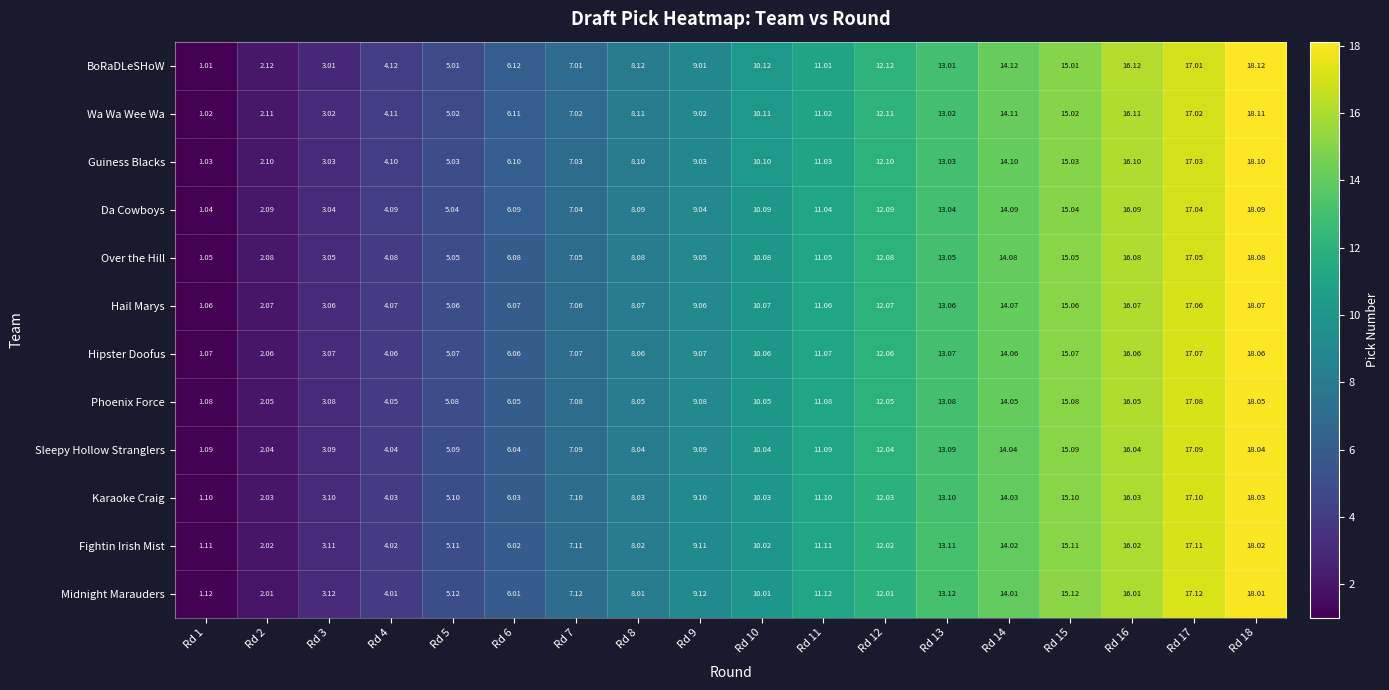

Rank the series by their maximum value, from highest to lowest.

BoRaDLeSHoW, Wa Wa Wee Wa, Guiness Blacks, Da Cowboys, Over the Hill, Hail Marys, Hipster Doofus, Phoenix Force, Sleepy Hollow Stranglers, Karaoke Craig, Fightin Irish Mist, Midnight Marauders